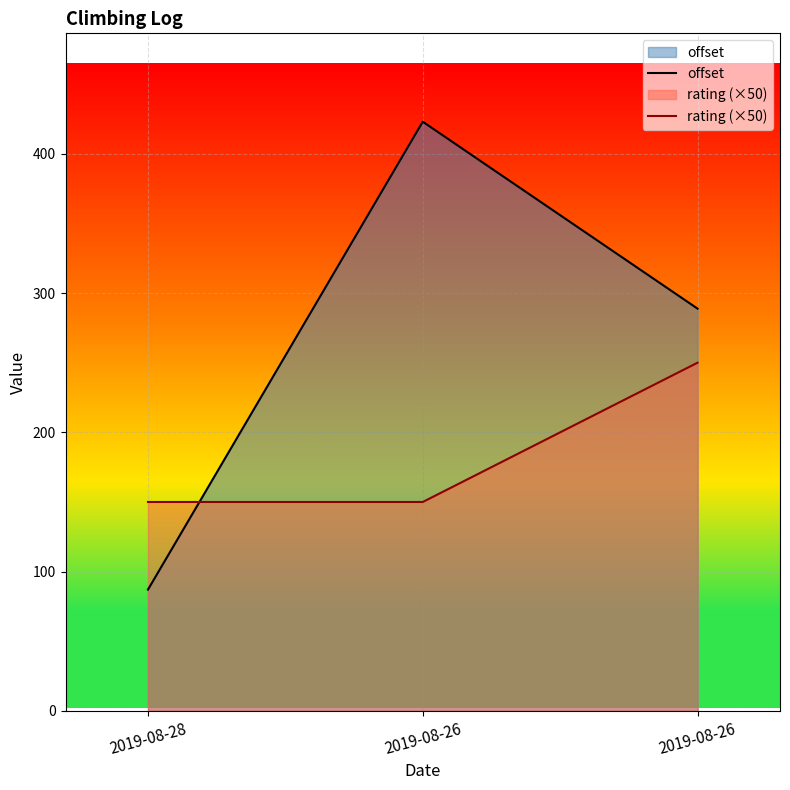

What are all the series names shown in the legend?

offset, rating (×50)